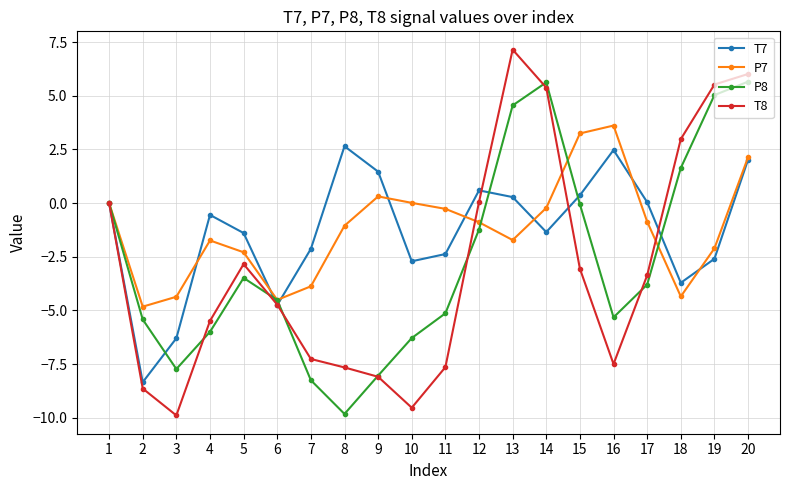

What is the greatest value displayed?

7.1